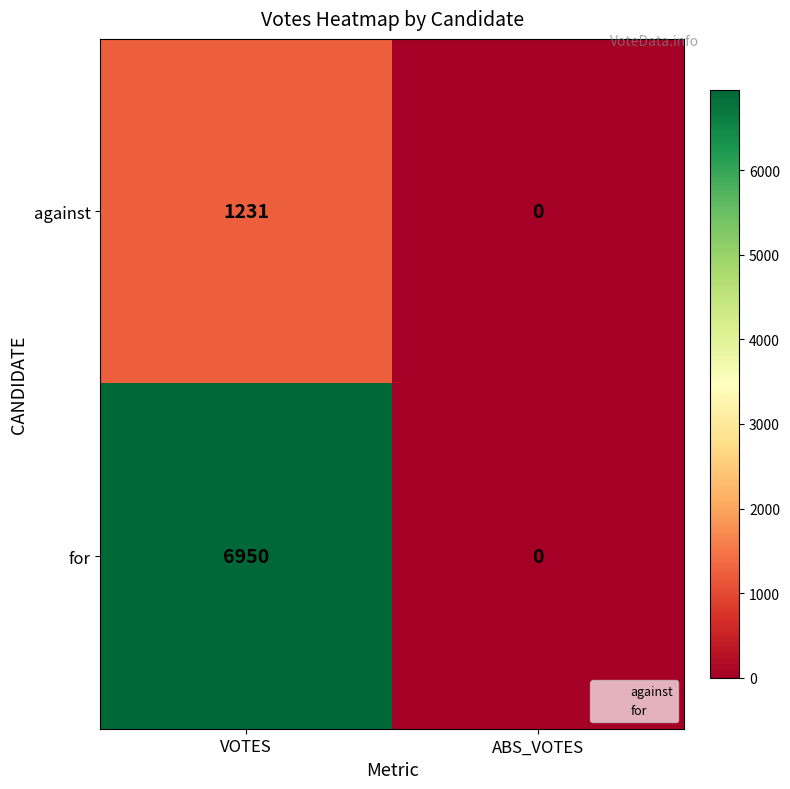

Reading right to left, extract all data points from this chart.

against: 0	1231
for: 0	6950